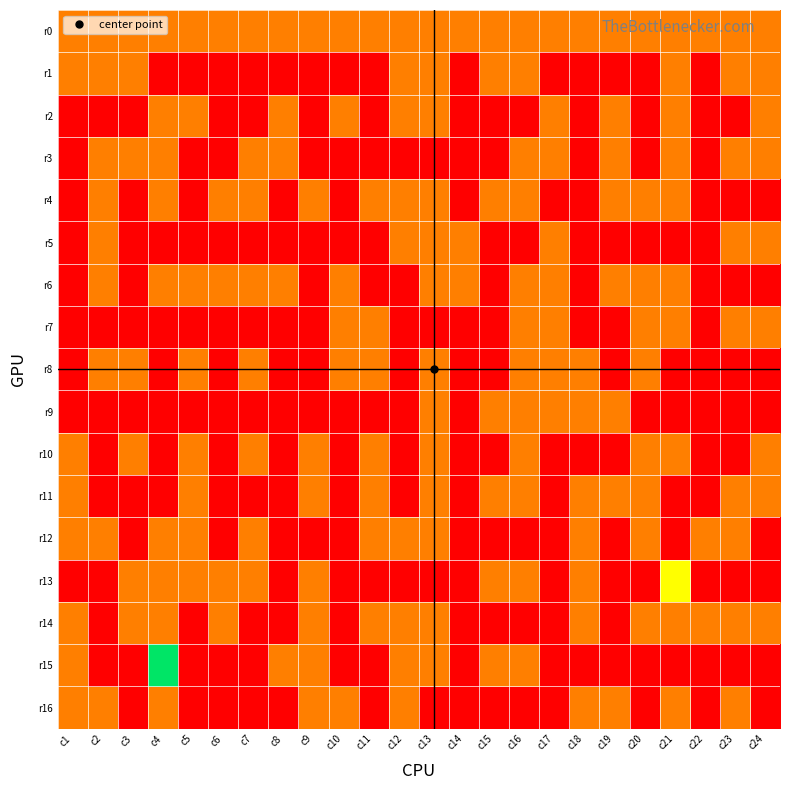

Count the number of data series in this chart.

17